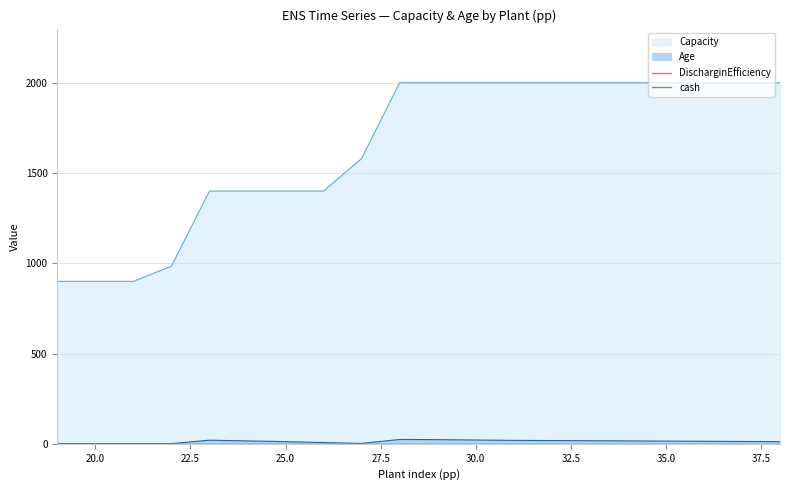

Where is the first local maximum for Age?

23